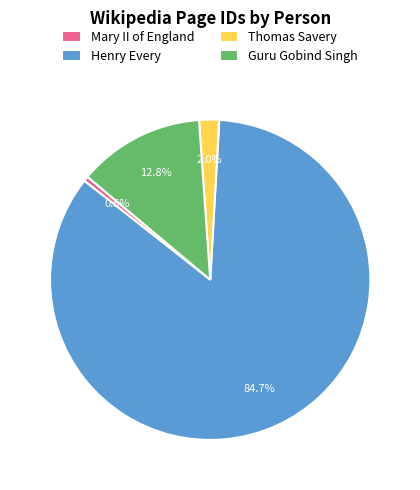

Which slice is the smallest?

Mary II of England